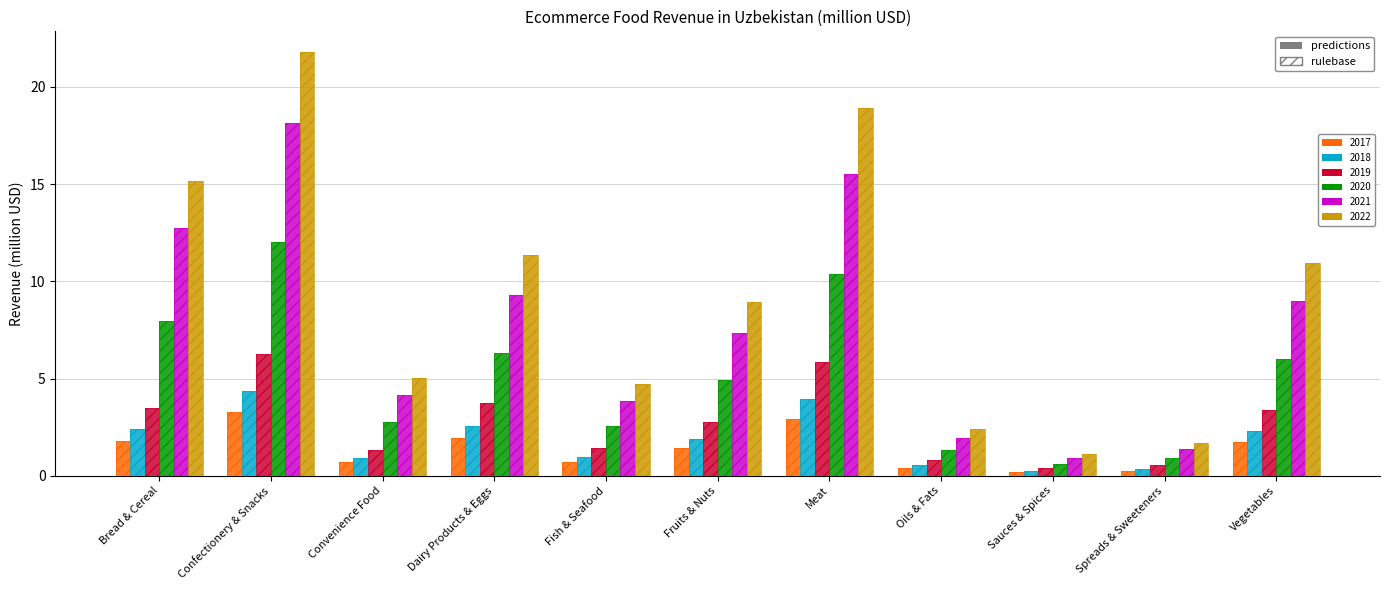

What is the difference between the second highest and minimum values in the 2019 series?

5.4